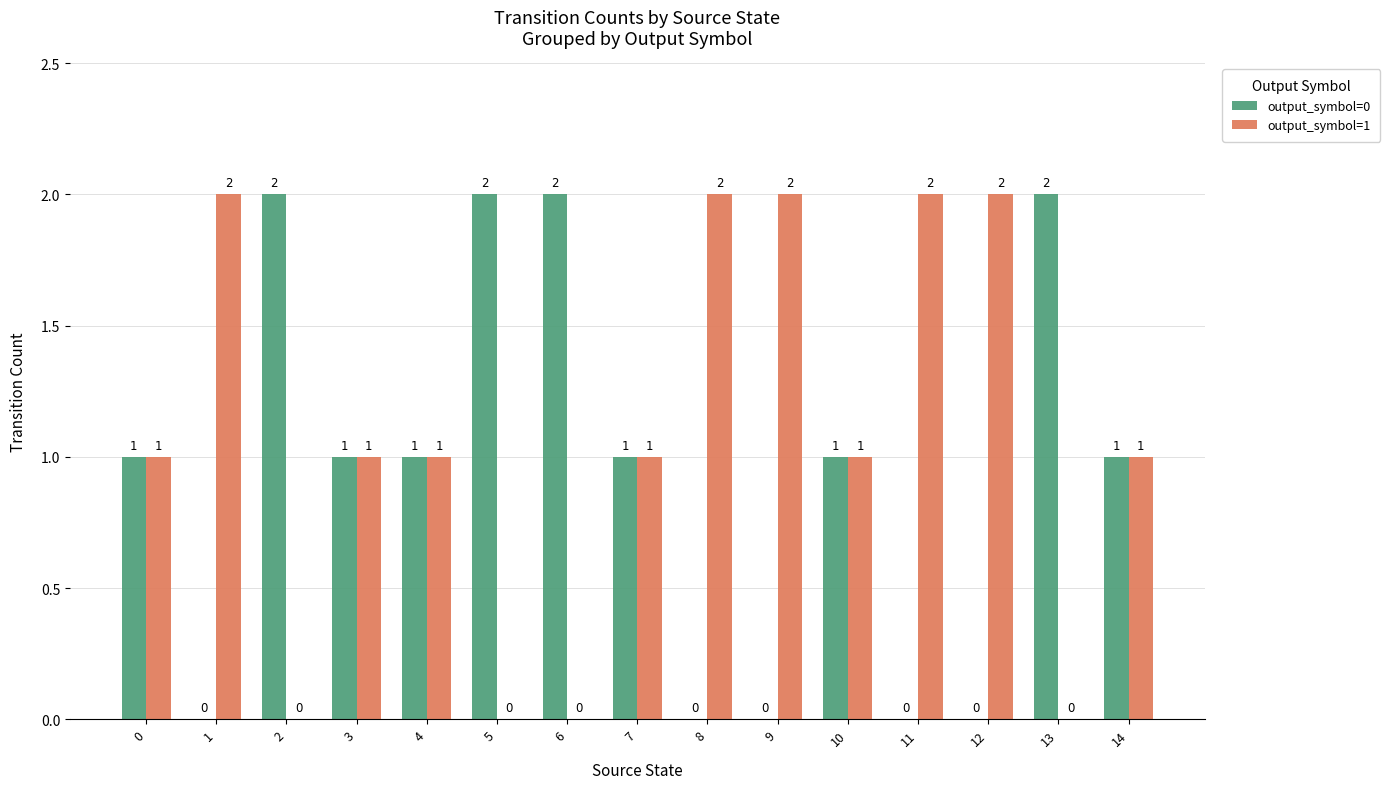

Reading right to left, list all the values displayed in this chart.

output_symbol=0: 1	2	0	0	1	0	0	1	2	2	1	1	2	0	1
output_symbol=1: 1	0	2	2	1	2	2	1	0	0	1	1	0	2	1